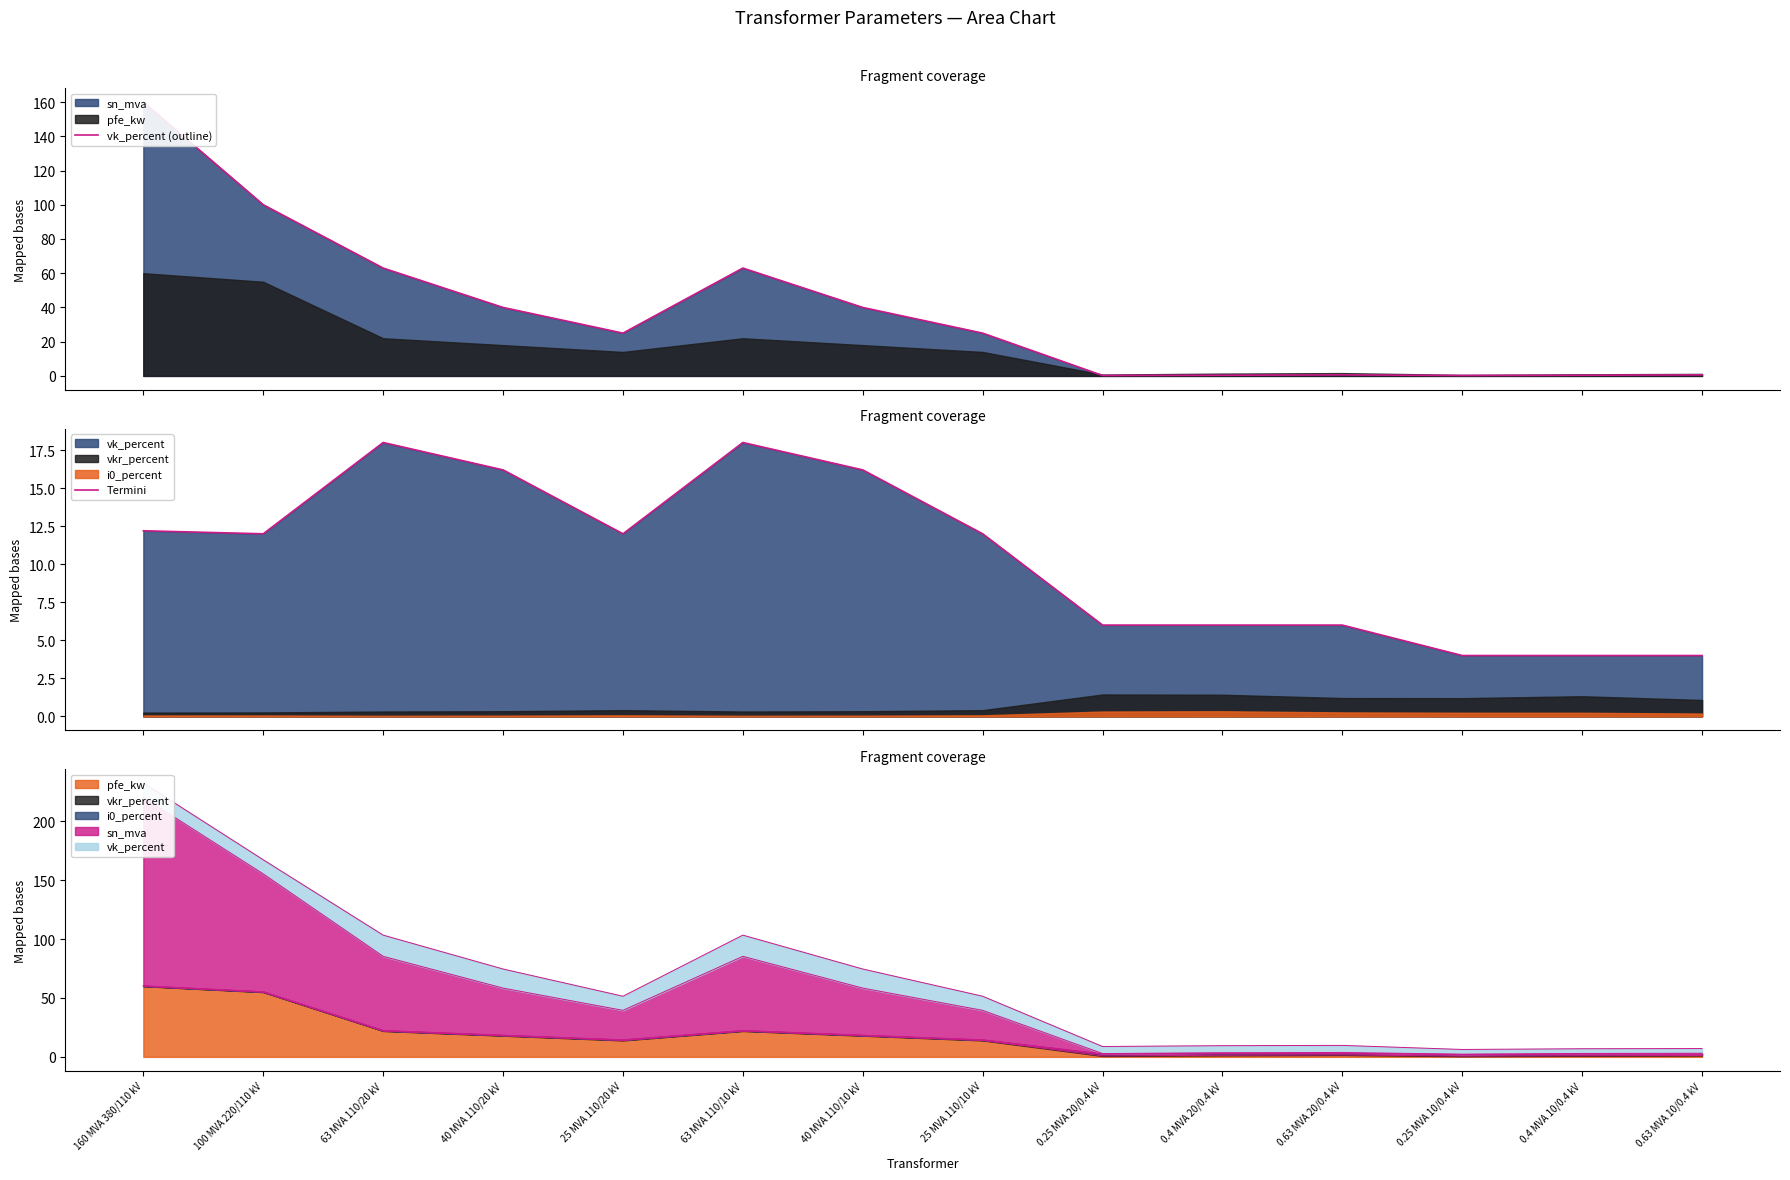

Which category has the lowest value in the Termini series?

0.25 MVA 10/0.4 kV